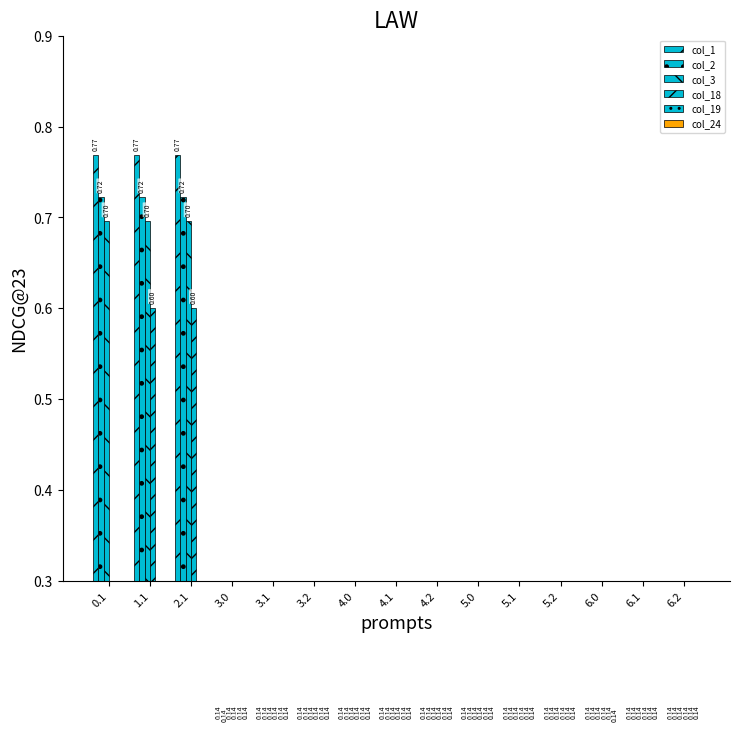

What is the label of the 2nd bar from the left?

1.1